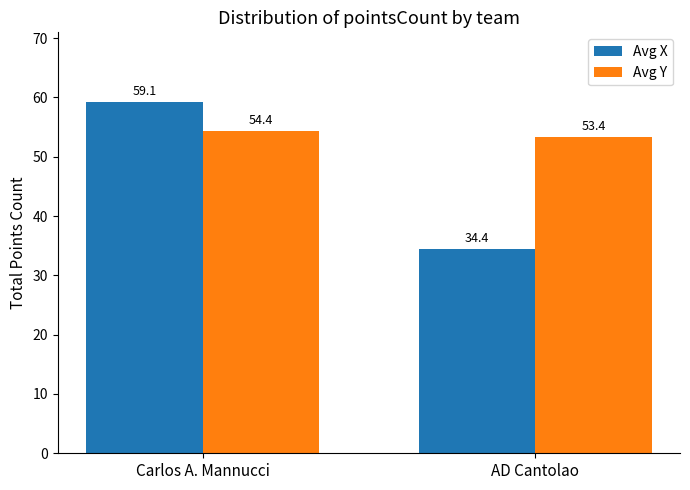

Where does the Avg Y series first go above 54?

Carlos A. Mannucci